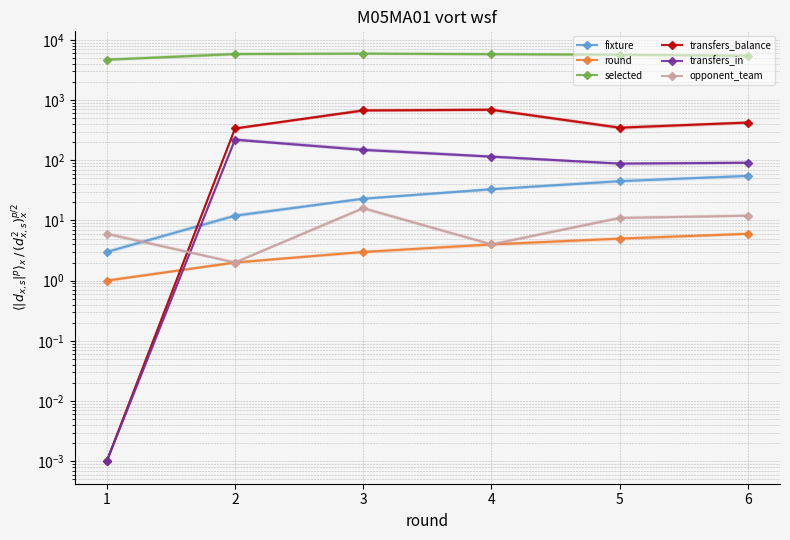

Is the value of opponent_team at 2 greater than the value of round at 5?

No